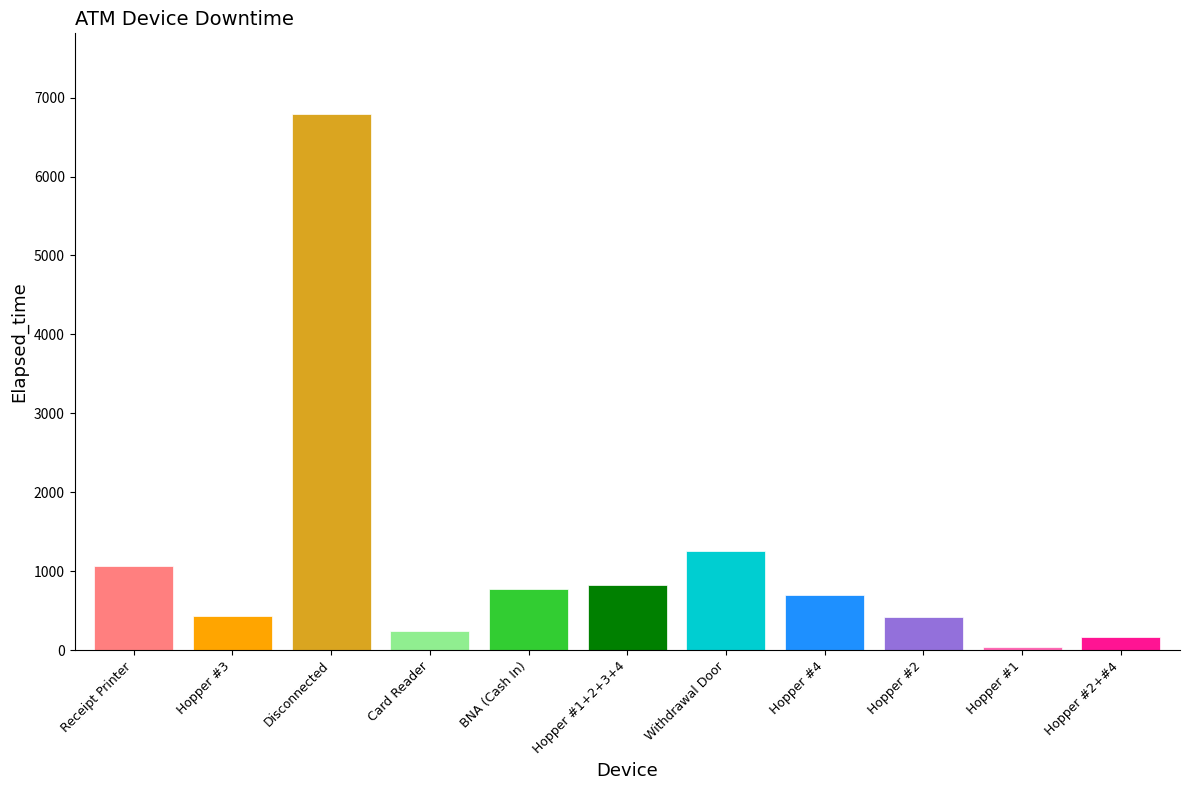

What is the label of the 2nd bar from the right?

Hopper #1